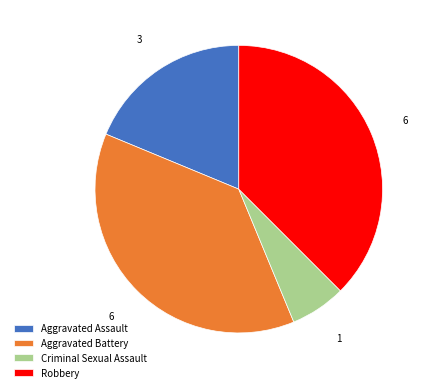

Combined, do Criminal Sexual Assault and Aggravated Assault account for over 50%?

No